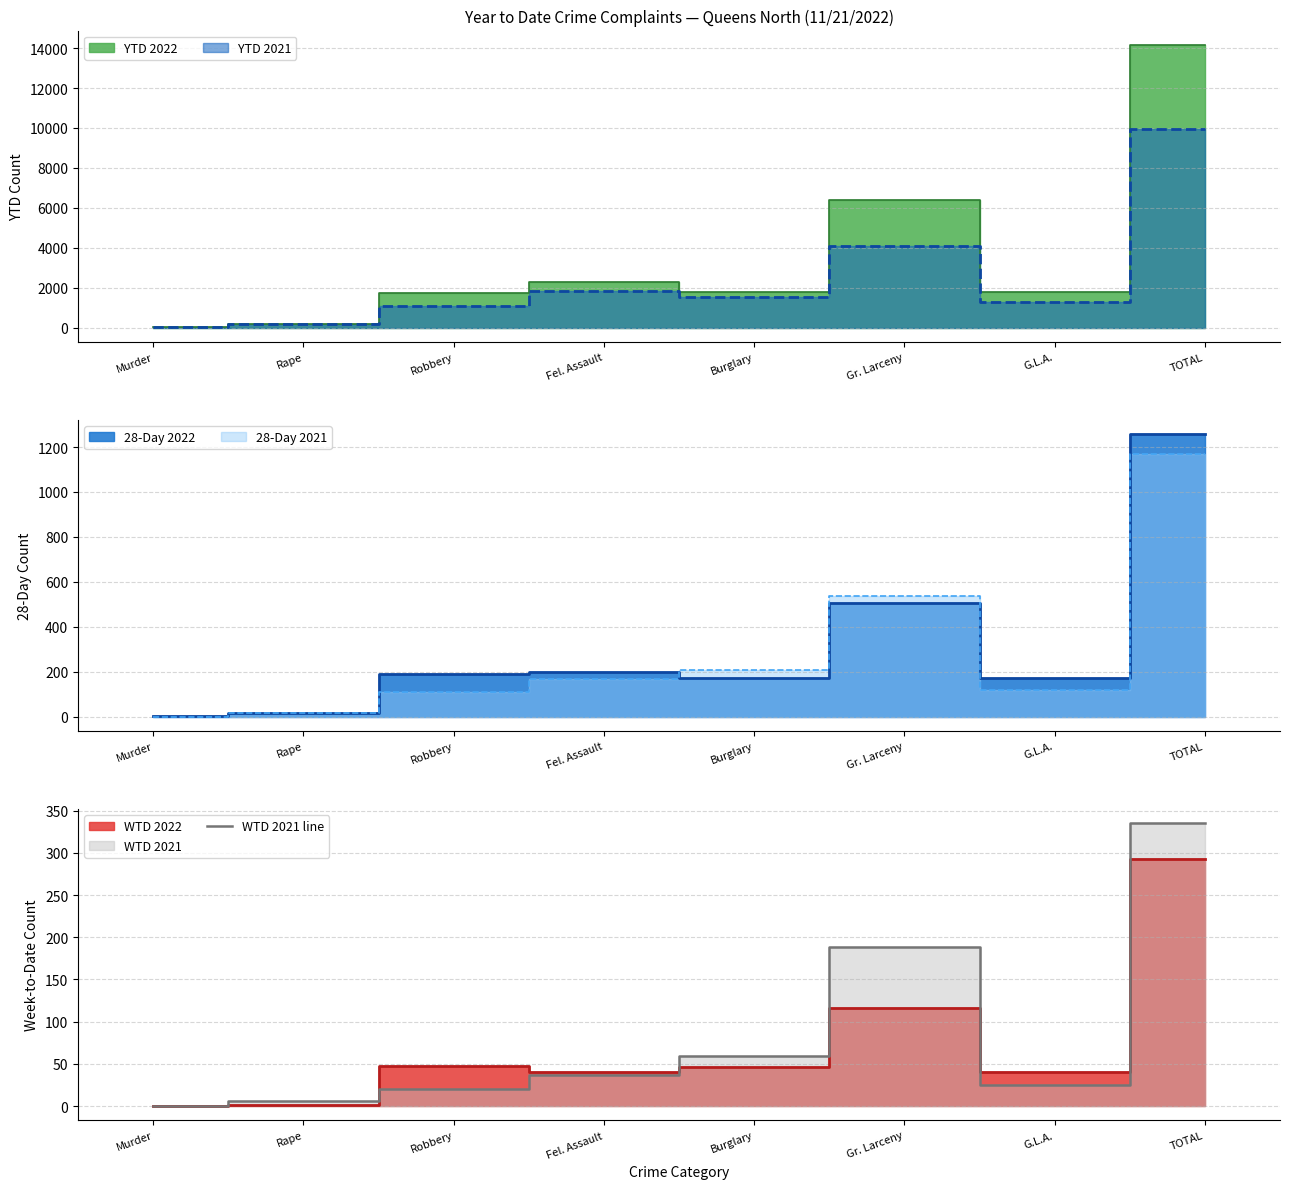

Where does the data first go above 37?

Burglary